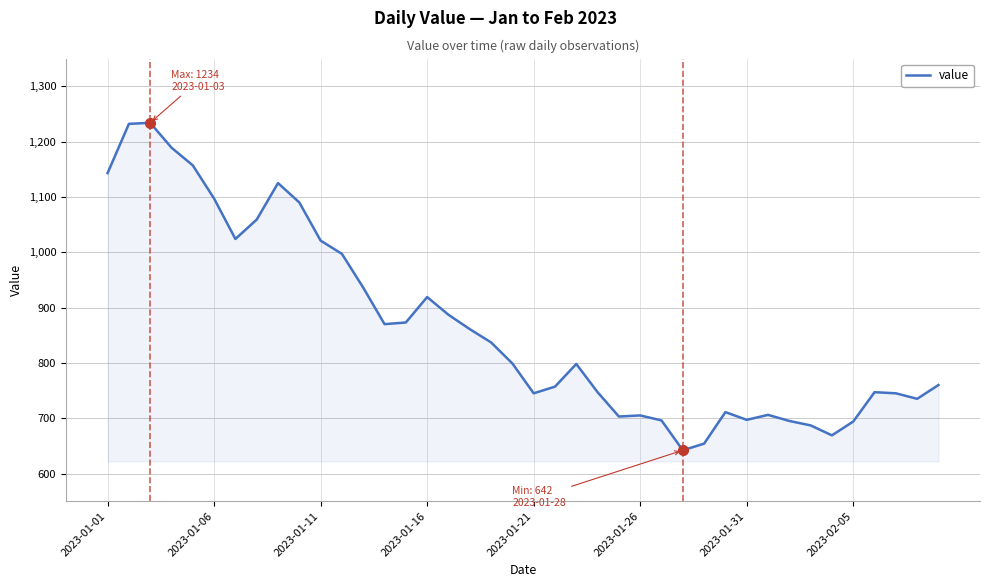

What is the maximum value shown in the chart?

1234